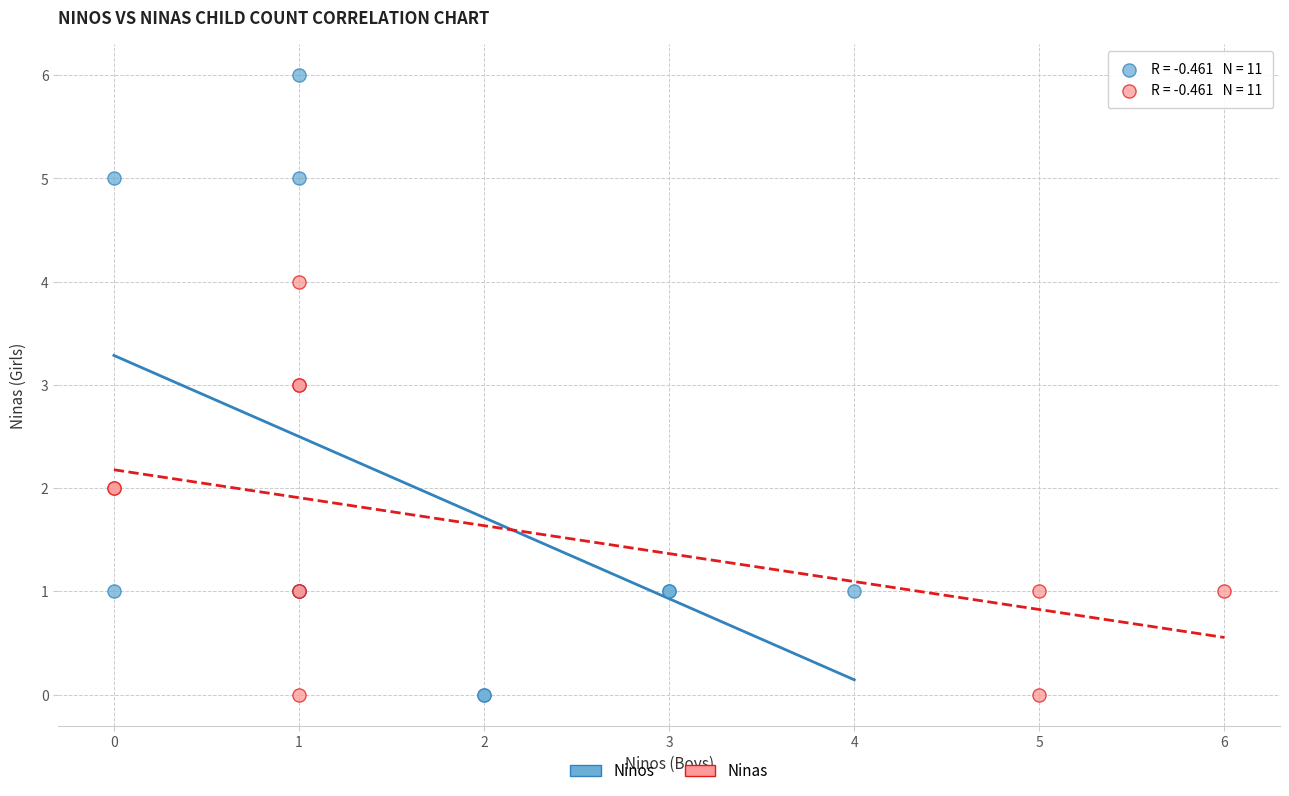

Which series has the widest spread of Y values?

Ninos